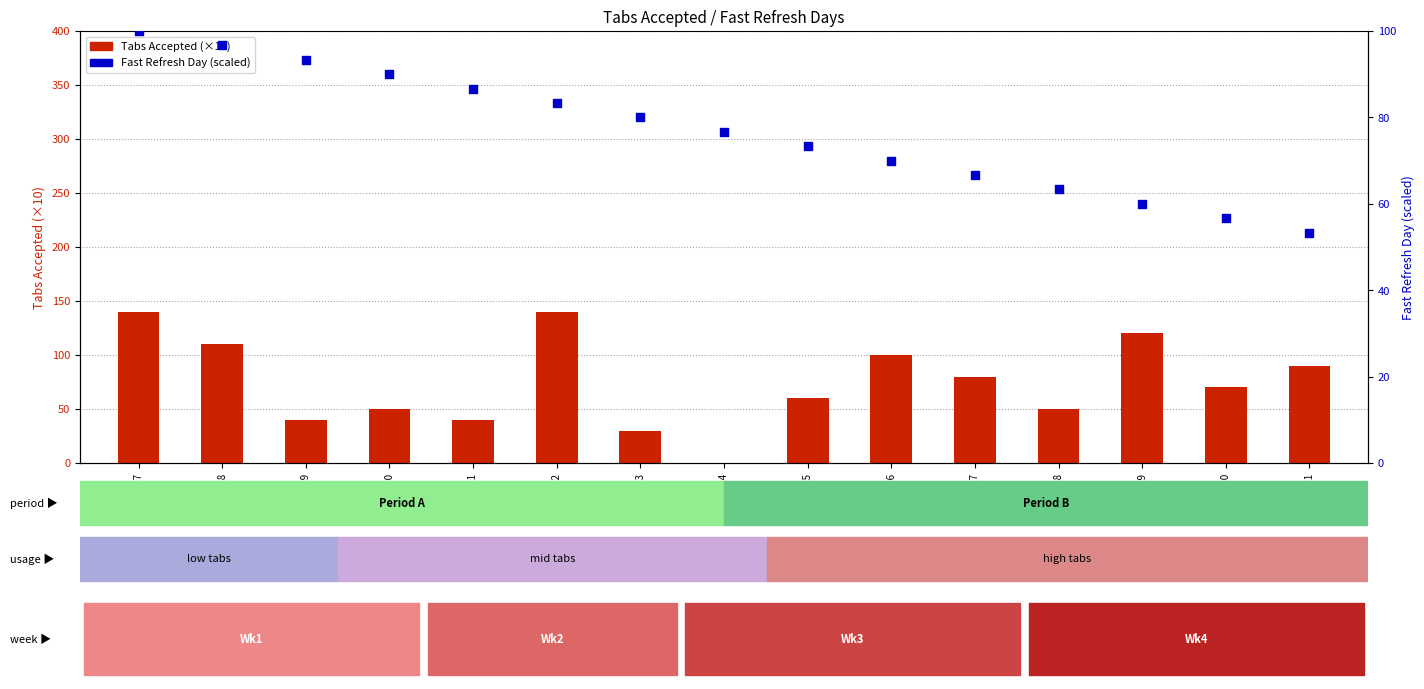

Which series contains the lowest Y value?

Tabs Accepted (×10)